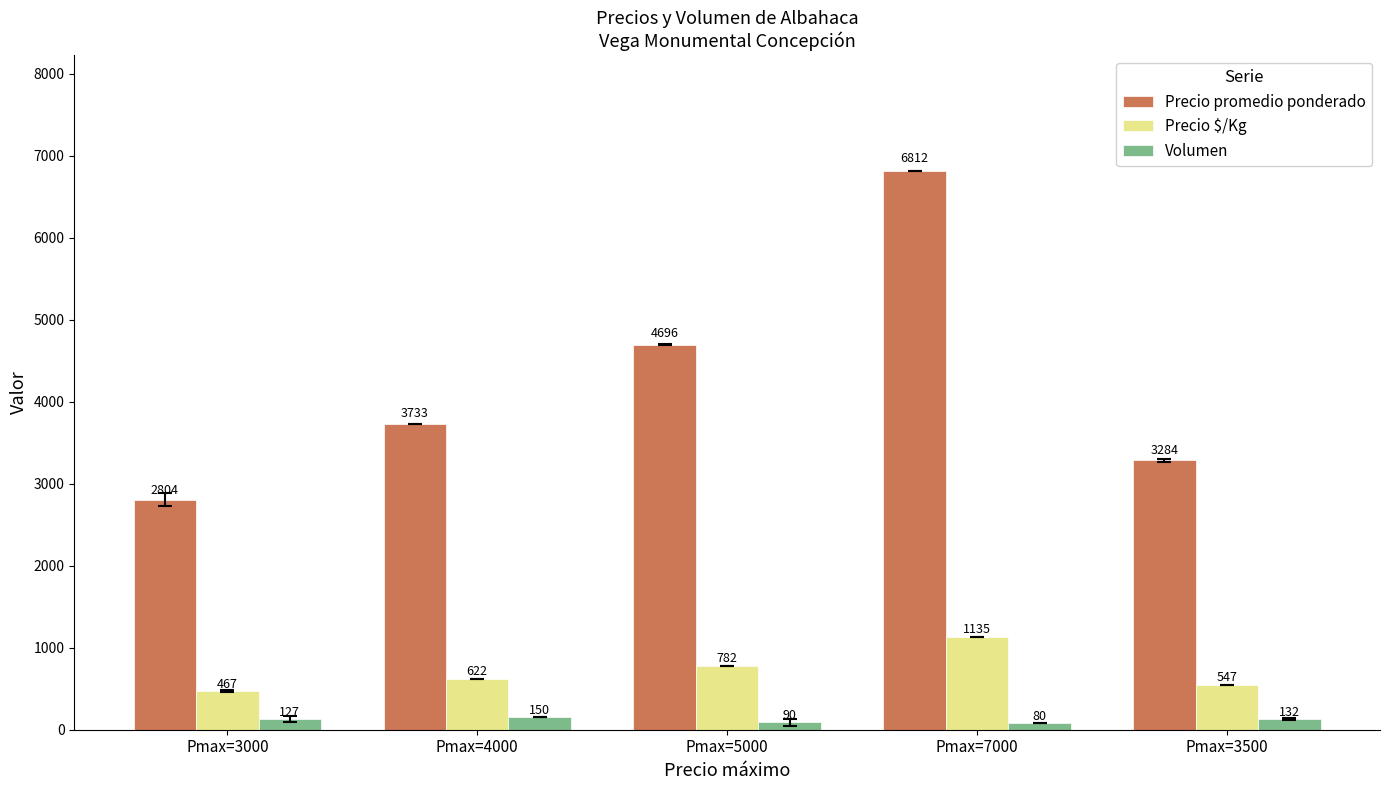

What is the minimum value for Volumen?

80.0